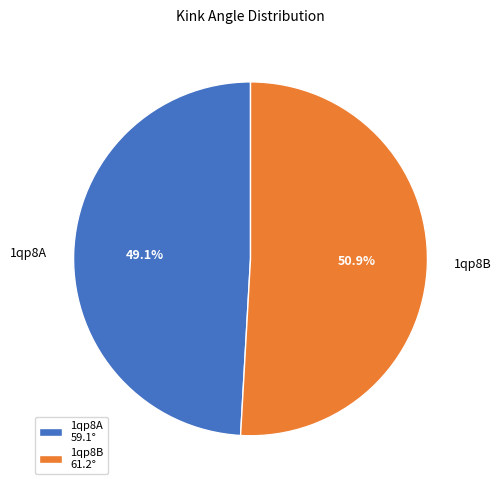

How many segments does this pie chart have?

2